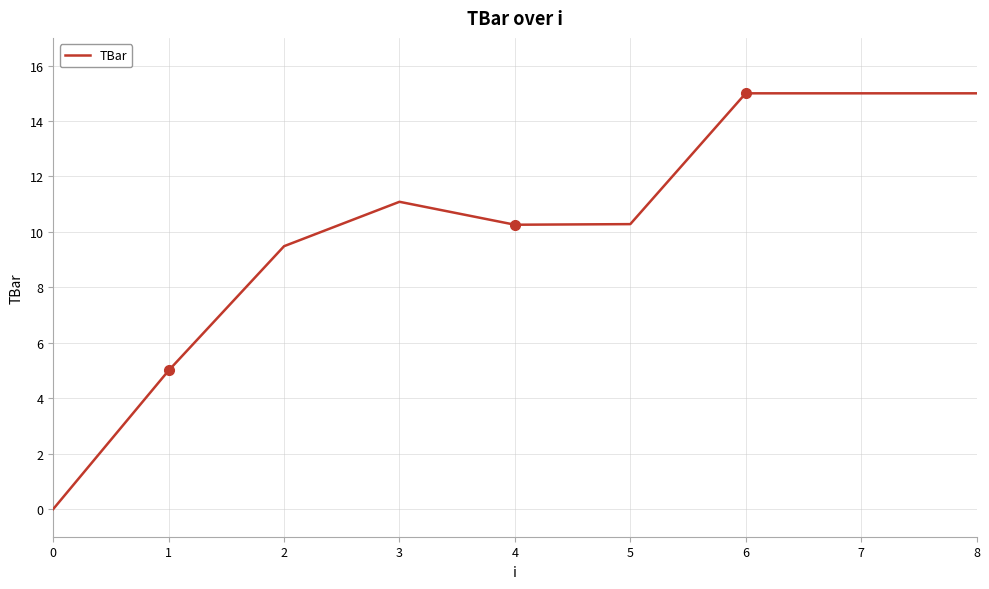

How many lines are shown in the chart?

1